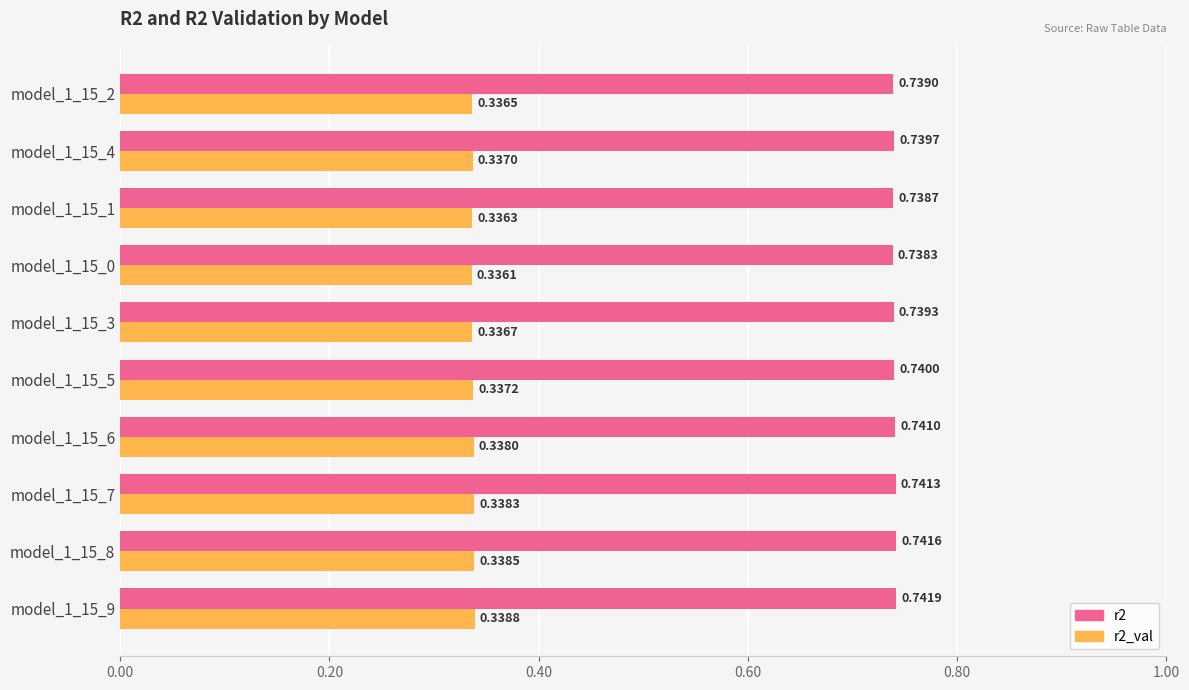

What is the difference between the highest and lowest values at model_1_15_6?

0.4